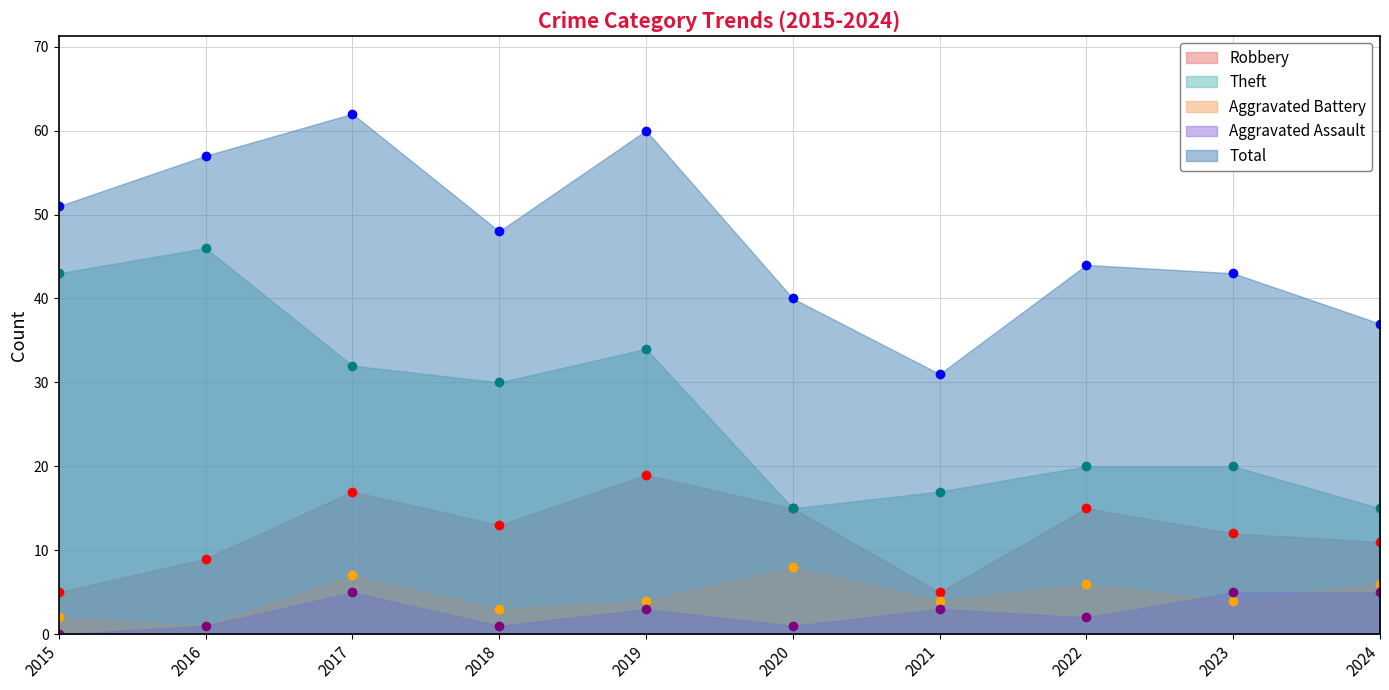

True or false: Robbery has more than 0 points higher than both neighbors.

True